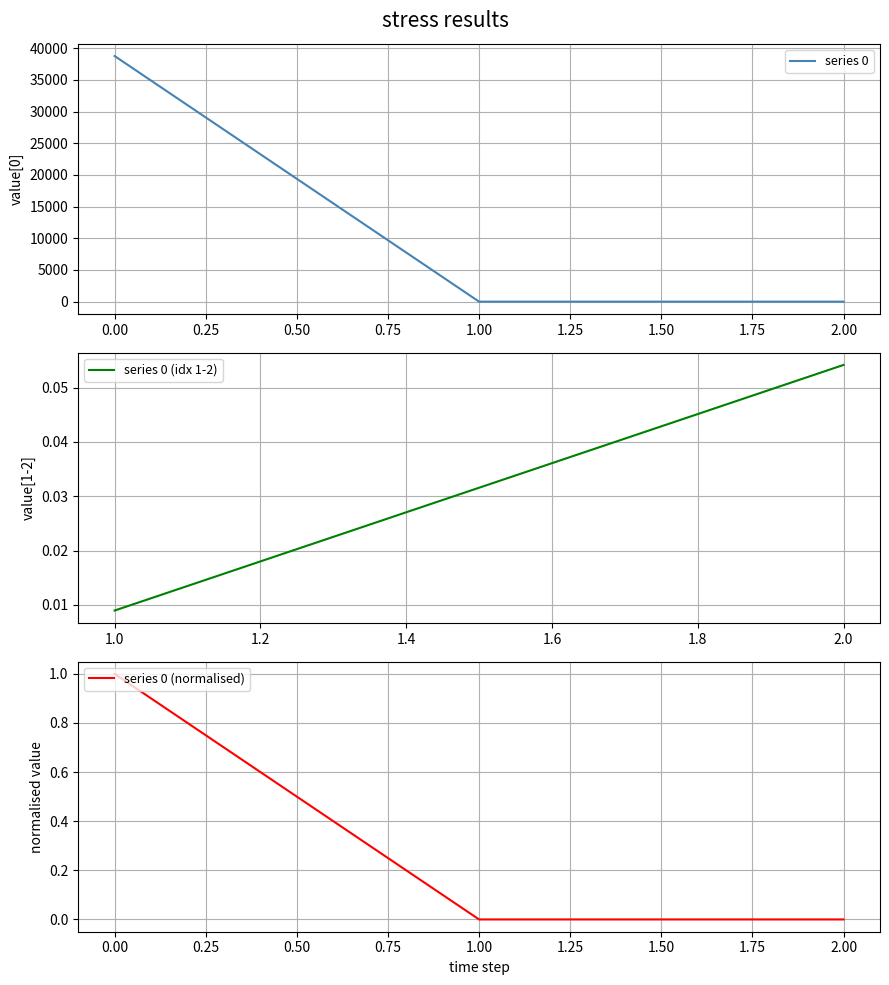

The value at 1 is 0.0. True or false?

True